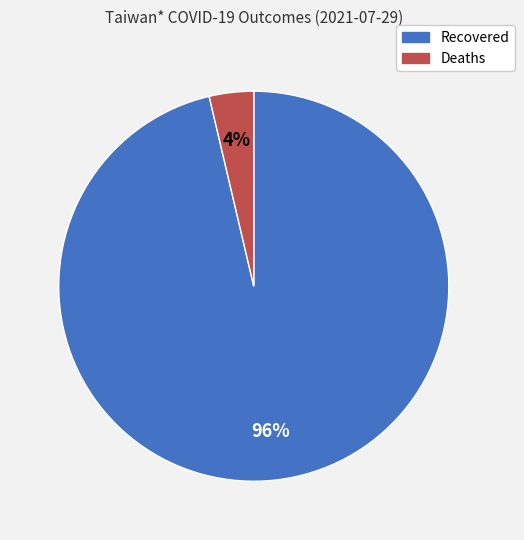

To the nearest percent, what percentage of the pie is Deaths?

4%